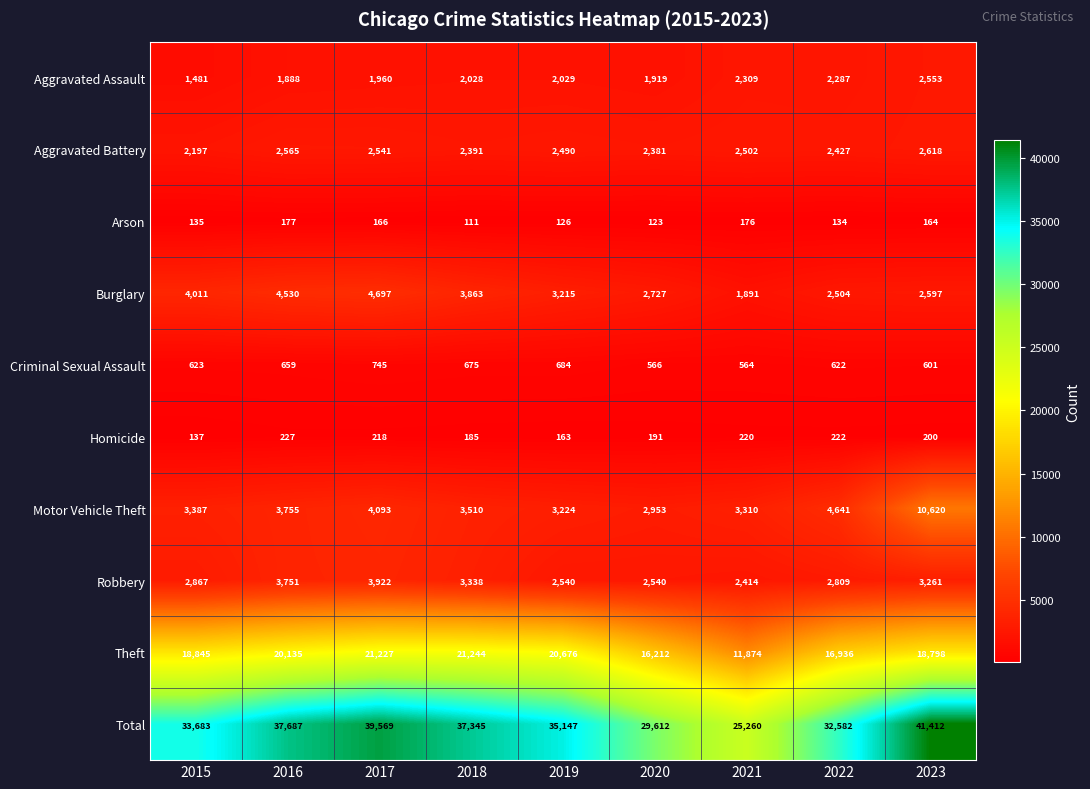

Read the Homicide value at 2021, to the nearest 10.

220